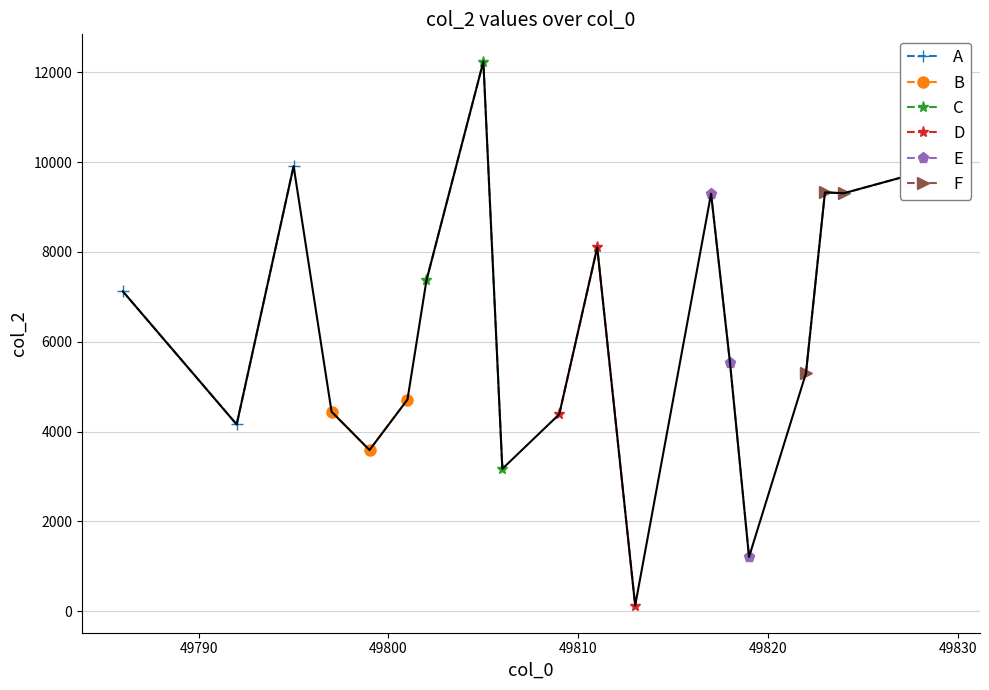

What is the greatest value displayed?

12238